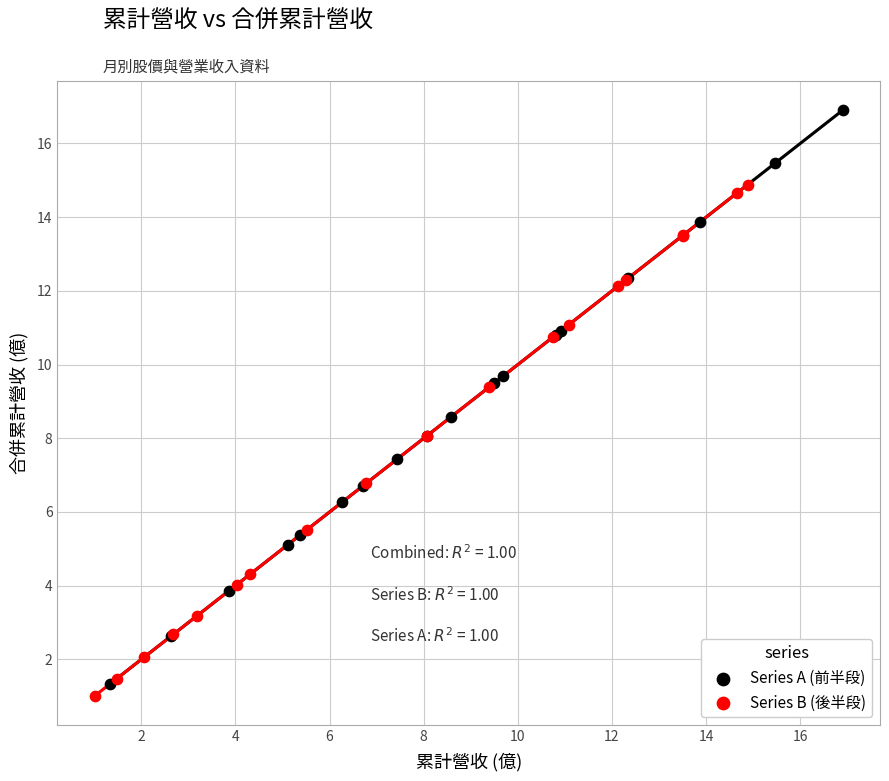

What are all the series names shown in the legend?

Series A (前半段), Series B (後半段)